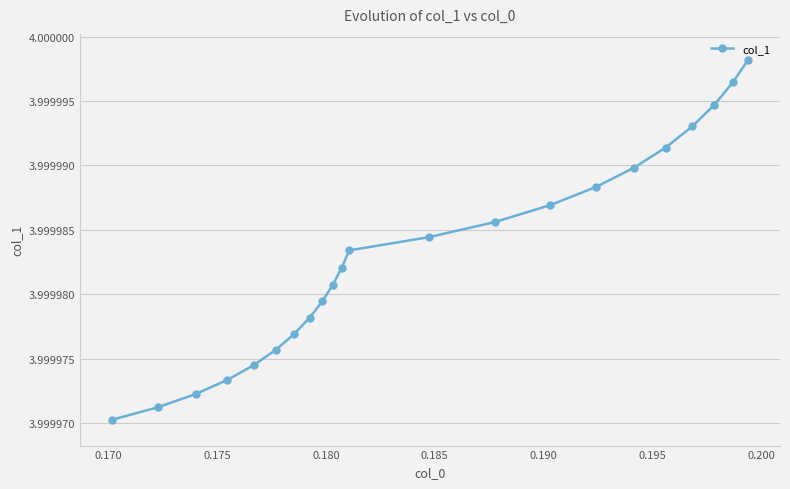

What is the sum of all values?

88.0